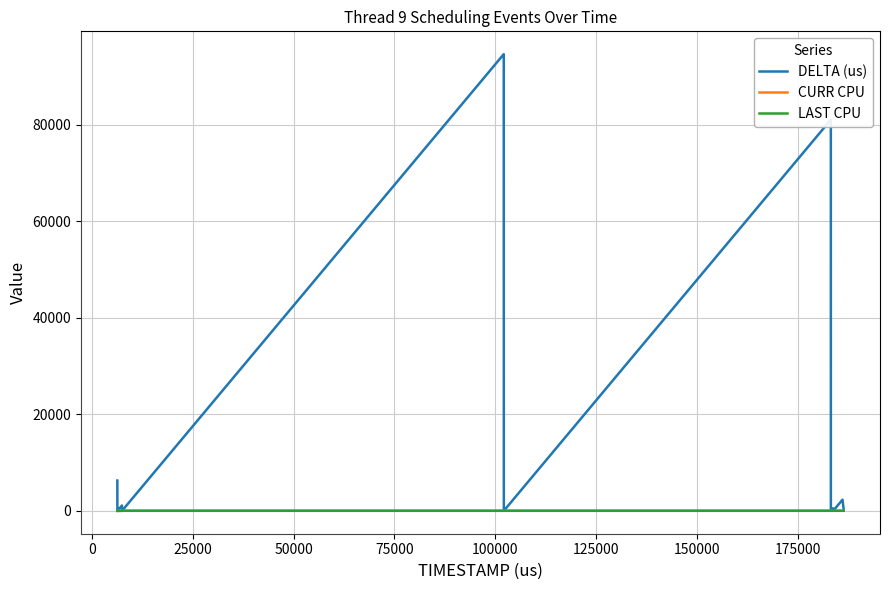

What is the greatest value displayed?

94674